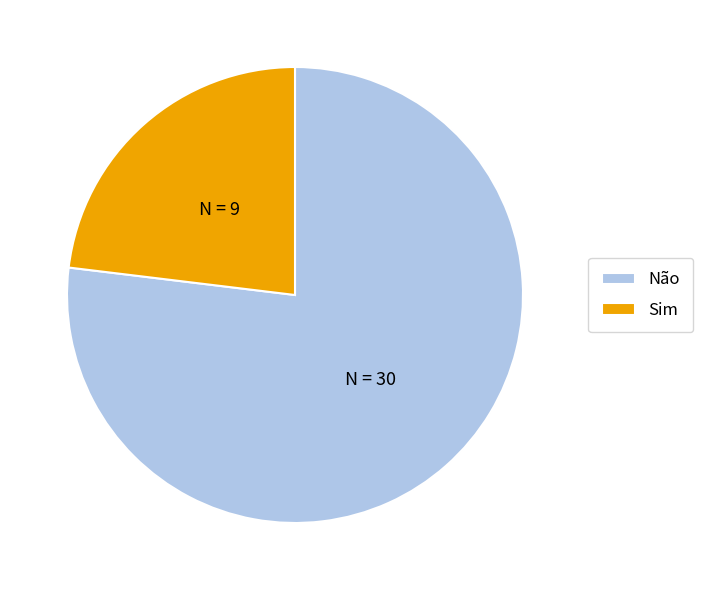

Count the number of slices in the pie.

2